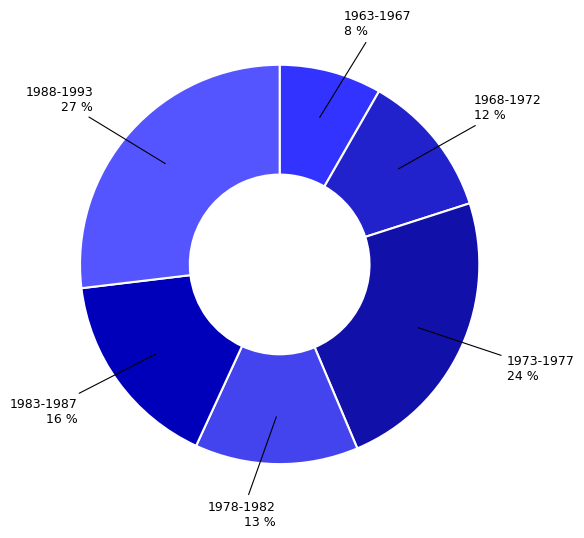

Do 1978-1982 and 1963-1967 together represent more than half of the pie?

No